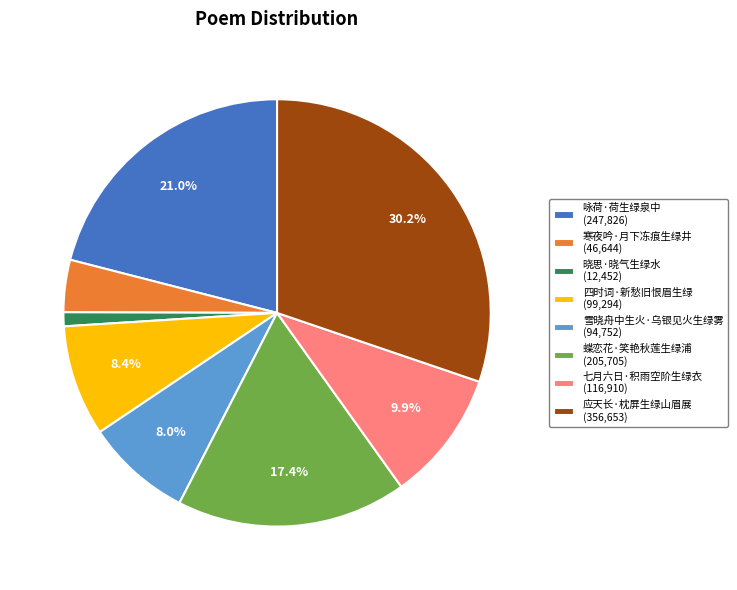

Does any single category account for the majority?

No